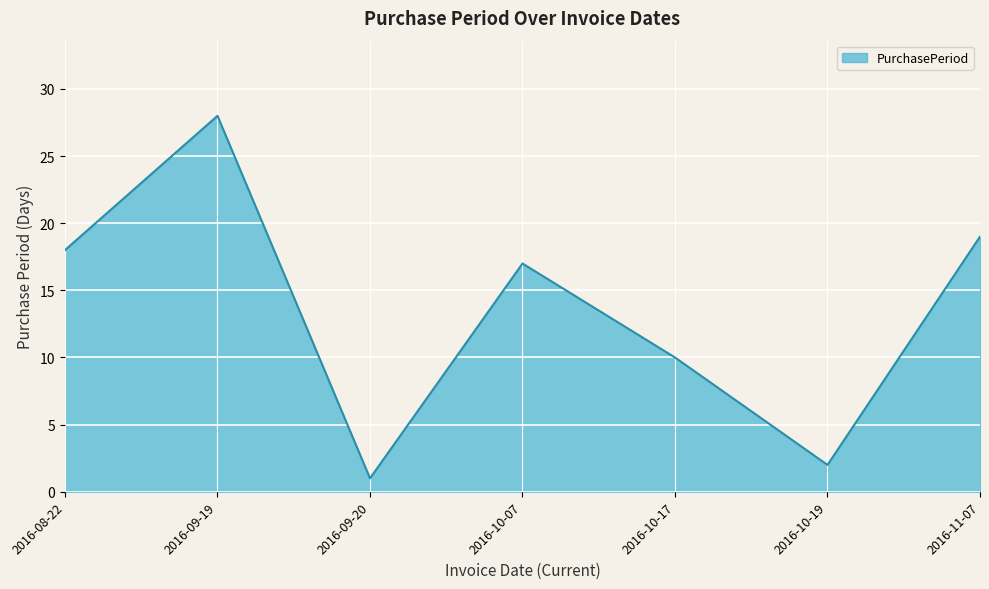

Approximately how many times larger is the value at 2016-09-19 compared to 2016-08-22?

1.6